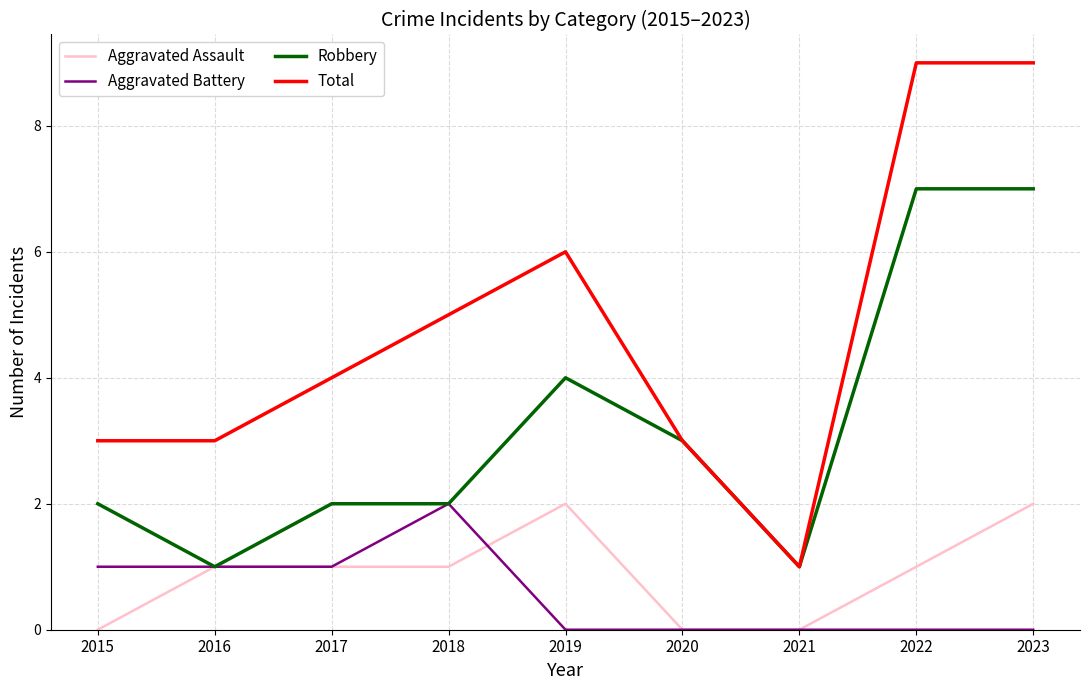

Rank the series at 2022 from highest to lowest value.

Total, Robbery, Aggravated Assault, Aggravated Battery